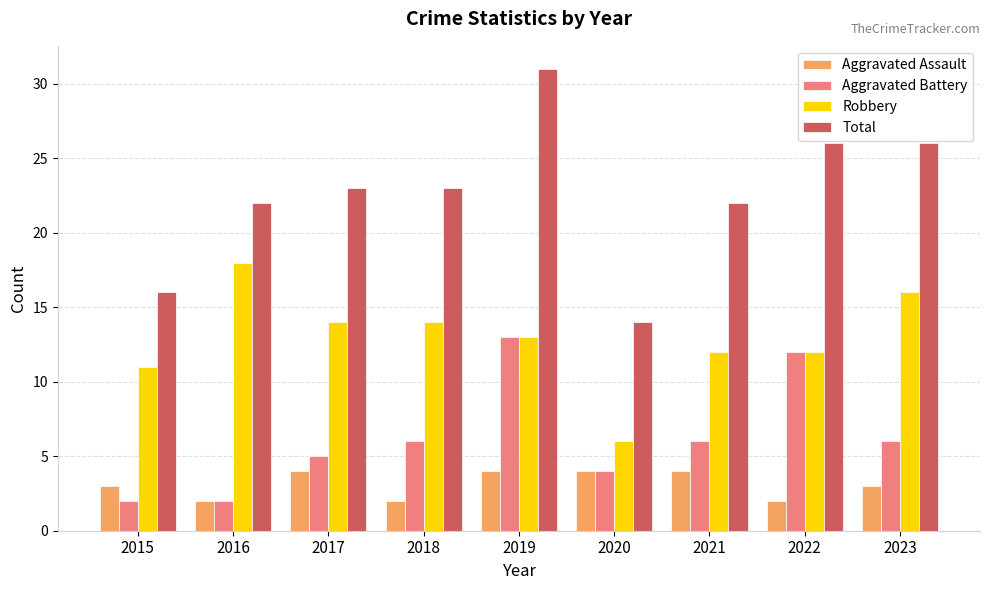

What is the difference between the Total values at 2023 and 2020?

12